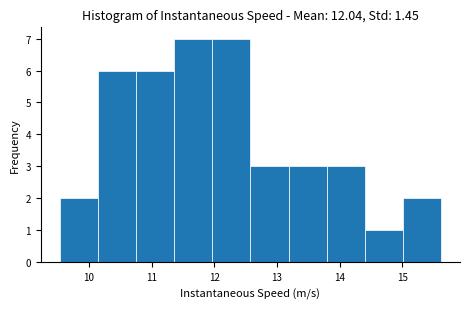

Reading left to right, transcribe this chart: for each bar, give the range it covers on the x-axis and its height. Neither the bar edges nor the heights are printed on the chart, so give them approximately, as read against the axes.

9.5 to 10.1: 2
10.1 to 10.8: 6
10.8 to 11.4: 6
11.4 to 12.0: 7
12.0 to 12.6: 7
12.6 to 13.2: 3
13.2 to 13.8: 3
13.8 to 14.4: 3
14.4 to 15.0: 1
15.0 to 15.6: 2